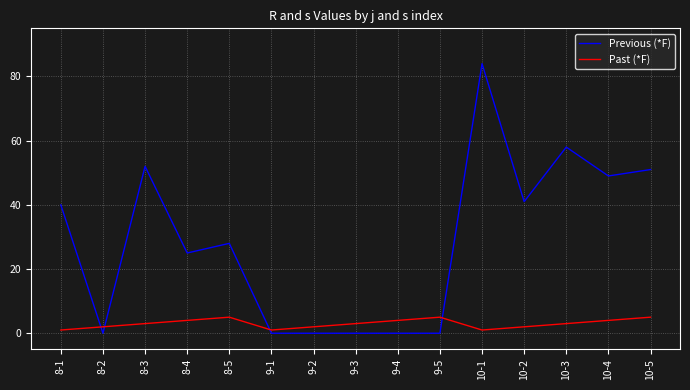

Which series has the largest total across all categories?

Previous (*F)